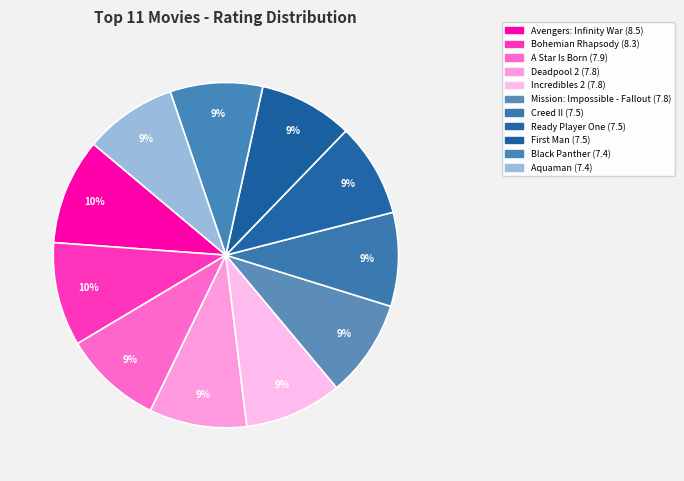

What percentage do A Star Is Born and Mission: Impossible - Fallout together represent?

18.4%